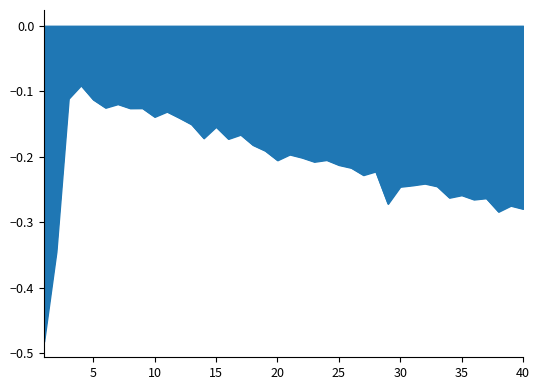

True or false: the data has more than 2 interior local peaks.

True